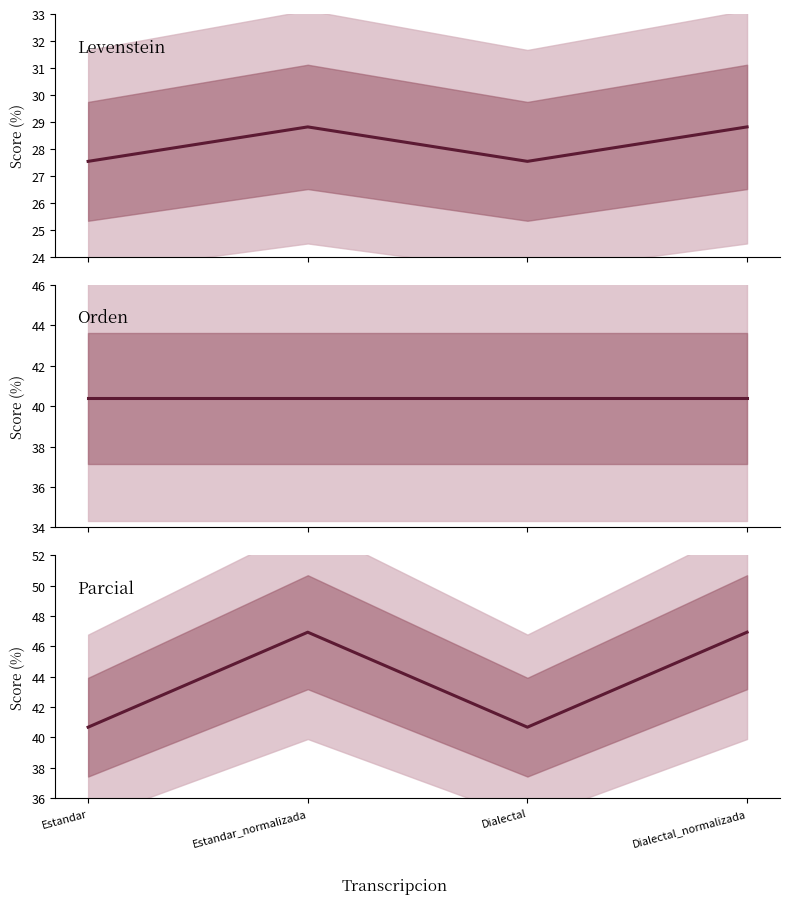

True or false: Parcial has more than 0 interior local peaks.

True